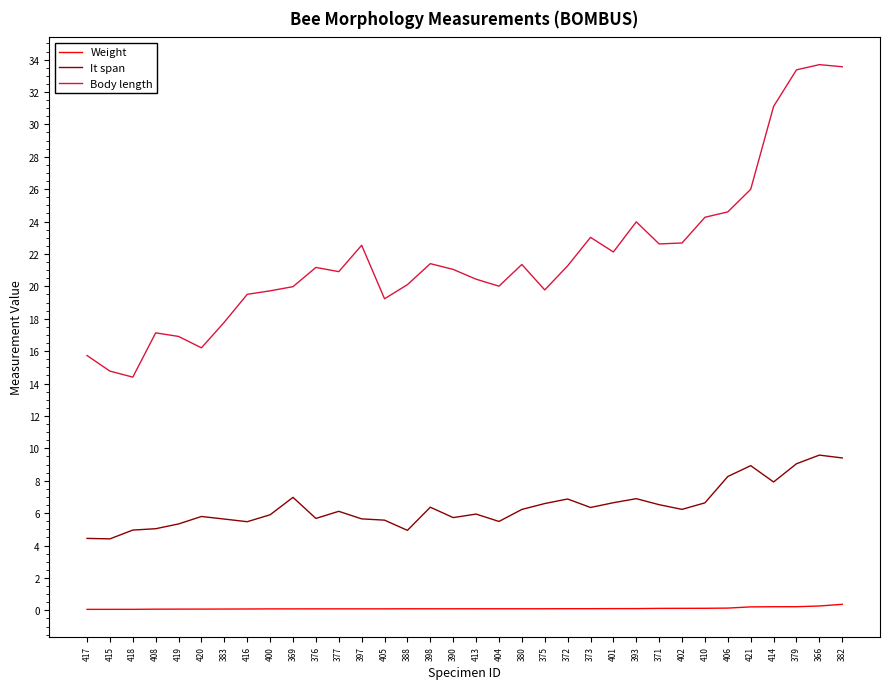

What is the maximum value shown in the chart?

33.7